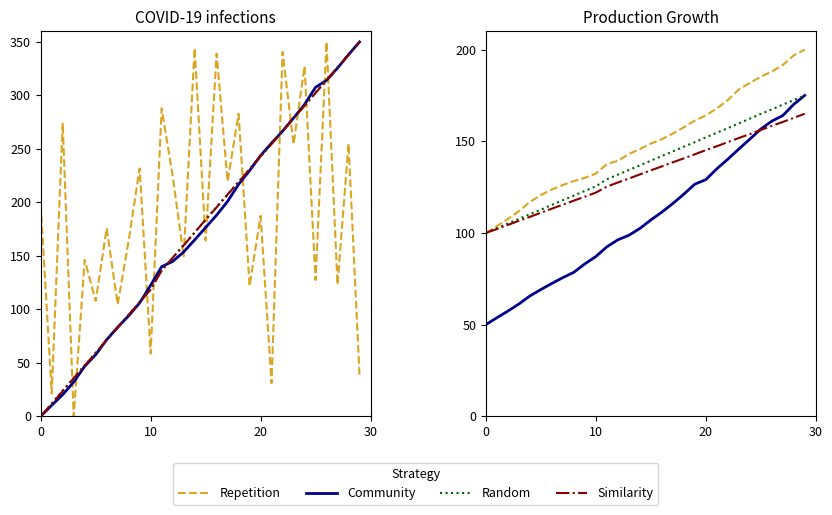

Is it true that Random equals 144.4 at 17?

True